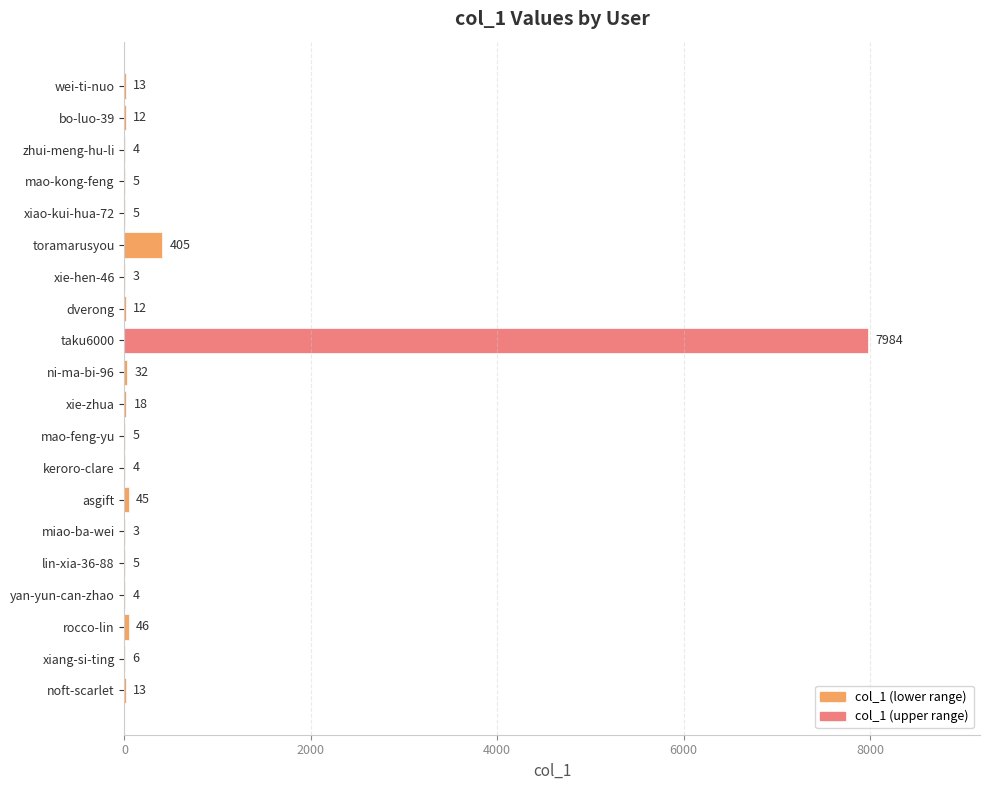

What is the maximum value shown in the chart?

7984